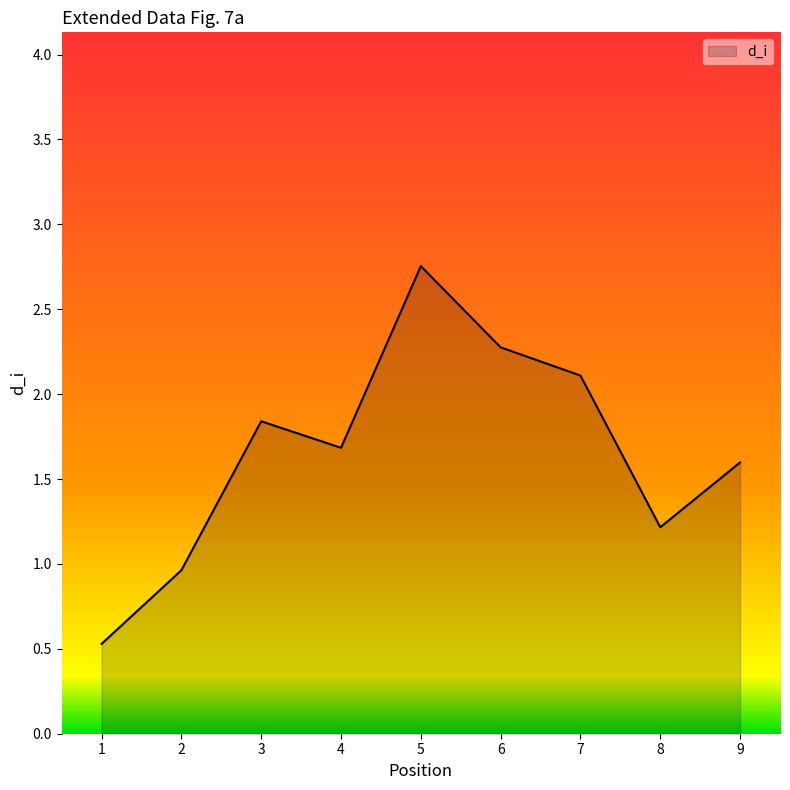

What is the change in value from 4 to 7?

+0.4